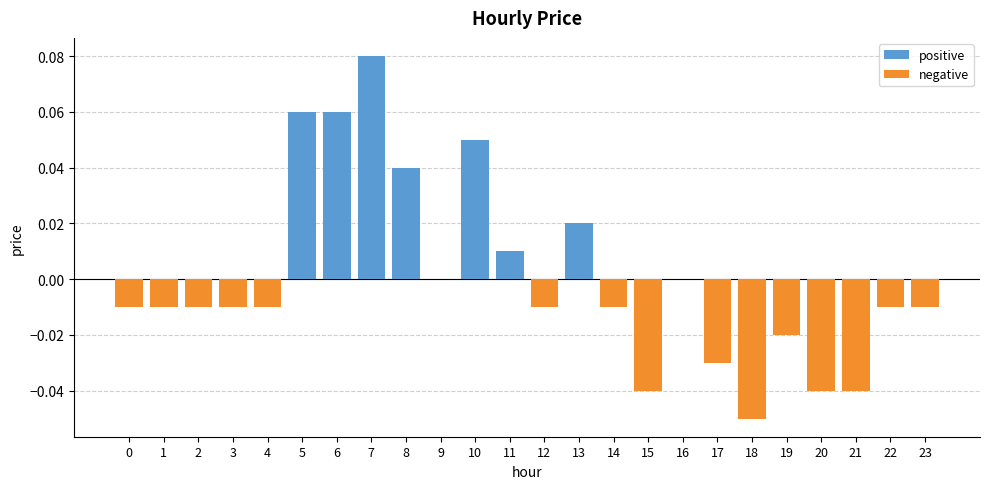

How many series are shown in this chart?

2